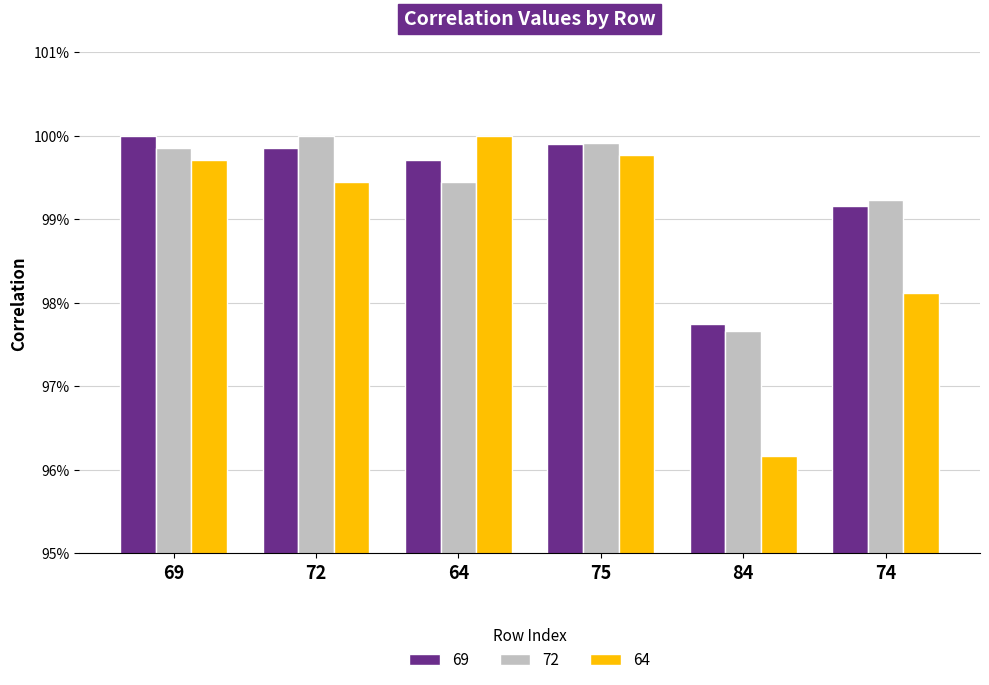

Does the chart contain any negative values?

No